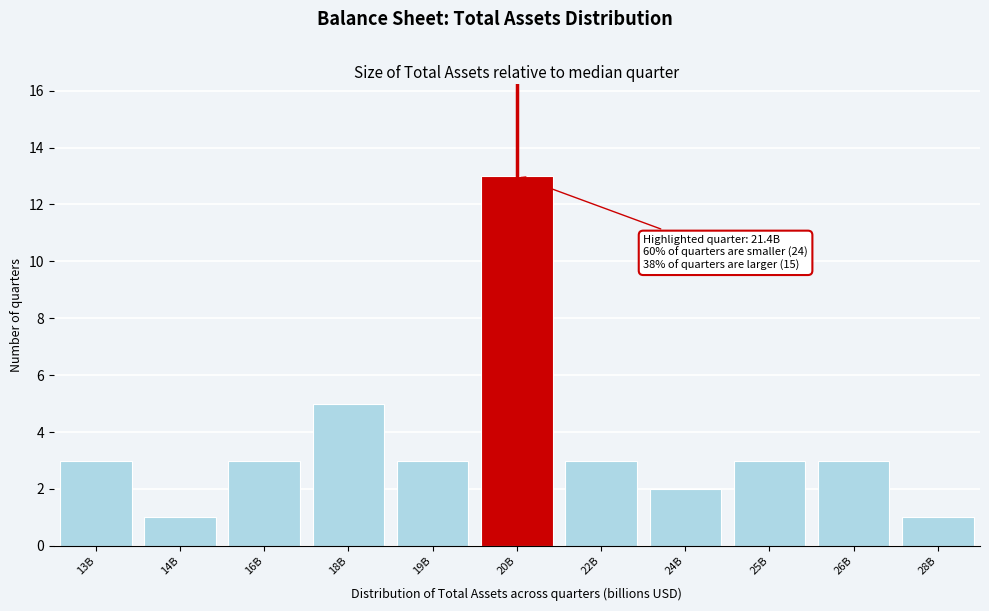

Reading left to right, what are all the values shown in this chart?

13B=3	14B=1	16B=3	18B=5	19B=3	20B=13	22B=3	24B=2	25B=3	26B=3	28B=1